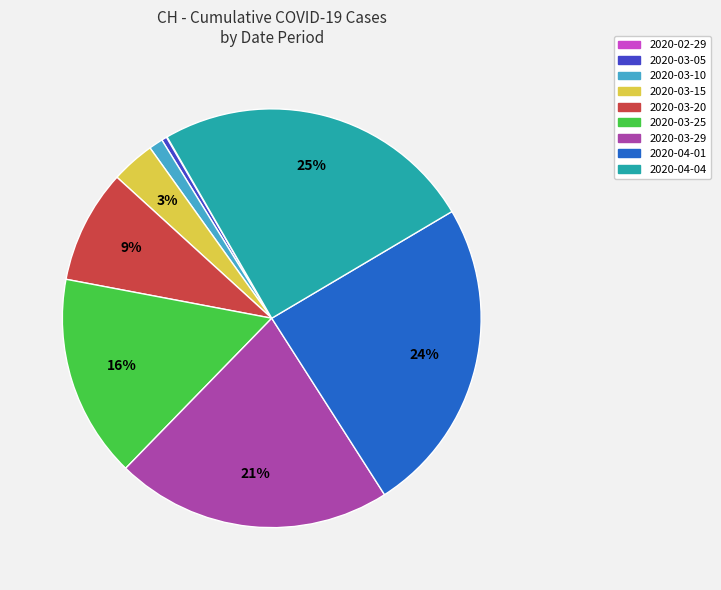

To the nearest percent, what is the difference between the largest and smallest slice percentages?

25%